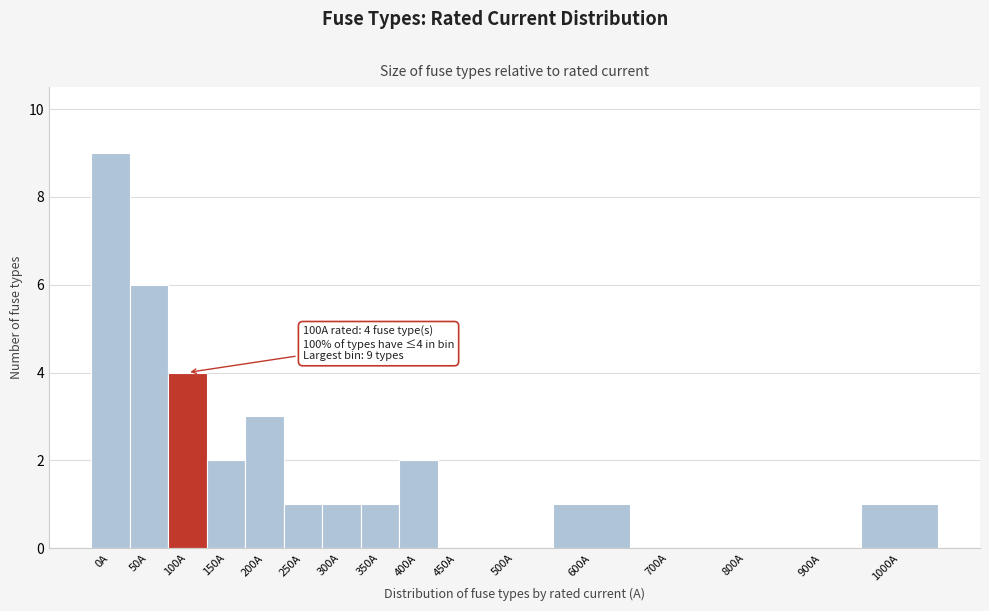

Reading right to left, transcribe all the data shown in this chart.

1000A=1	900A=0	800A=0	700A=0	600A=1	500A=0	450A=0	400A=2	350A=1	300A=1	250A=1	200A=3	150A=2	100A=4	50A=6	0A=9